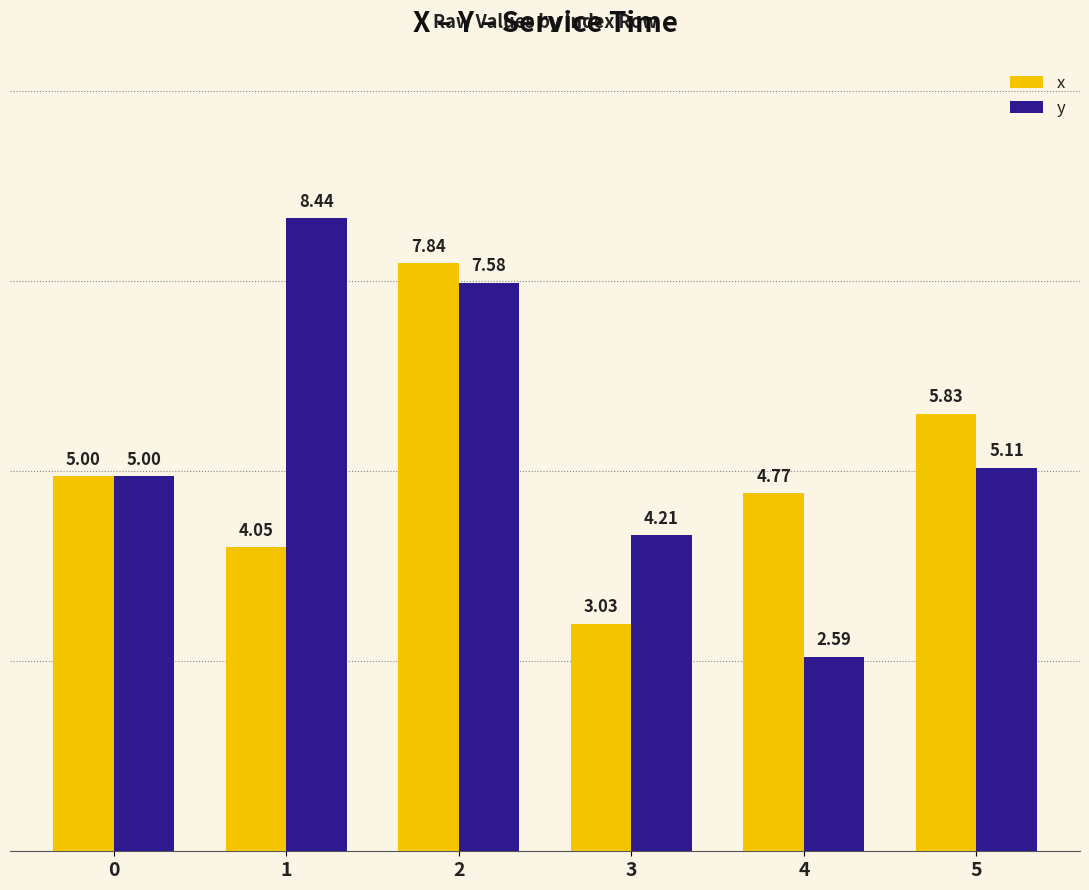

What is the total value across all series at 1?

12.5